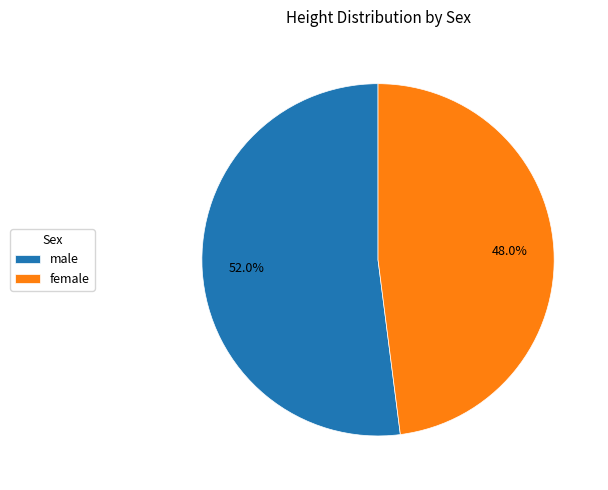

Rank the categories by value from highest to lowest.

male, female